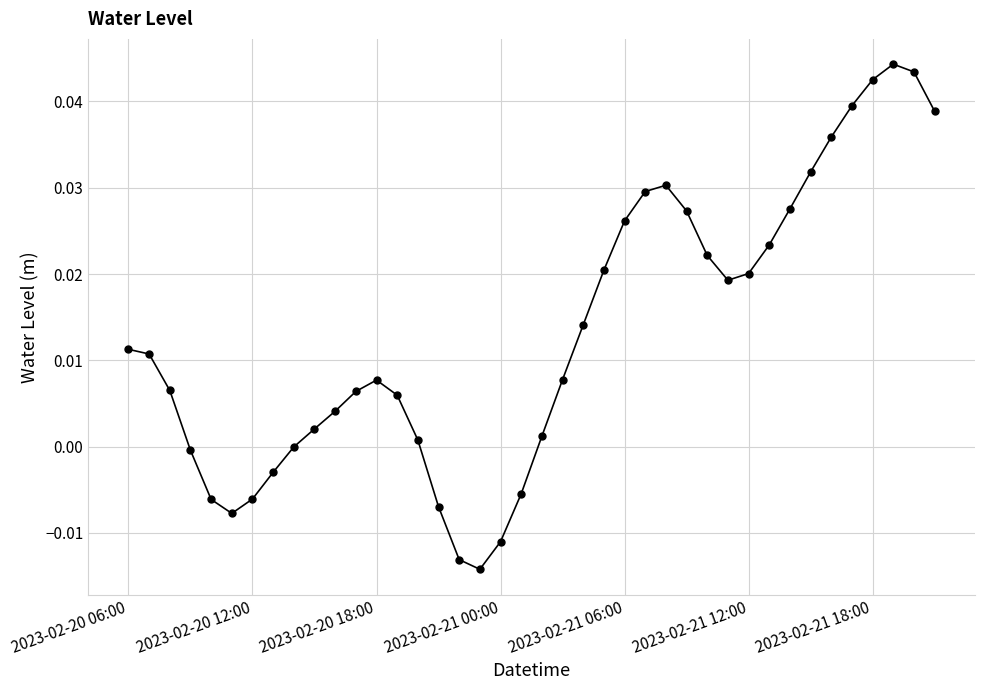

How many points are lower than both their immediate neighbors (excluding endpoints)?

3